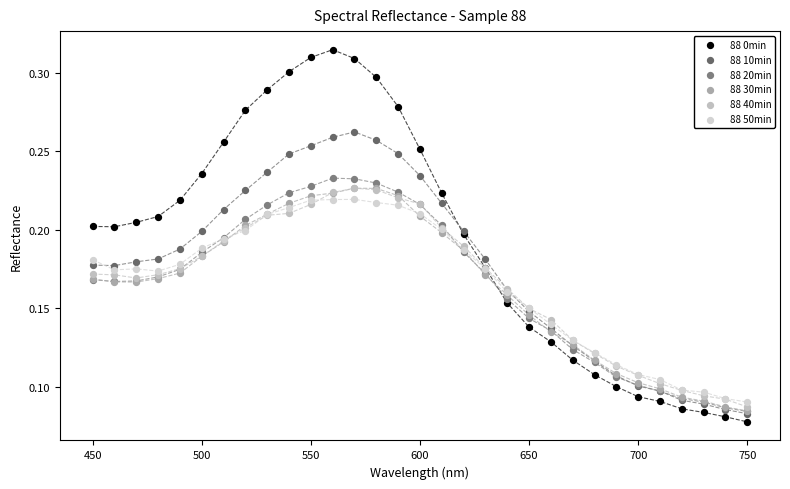

Which series reaches the maximum Y coordinate?

88 0min